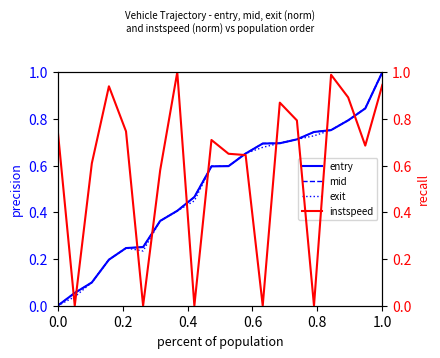

The value of exit at 0.0 is 0.5. True or false?

False